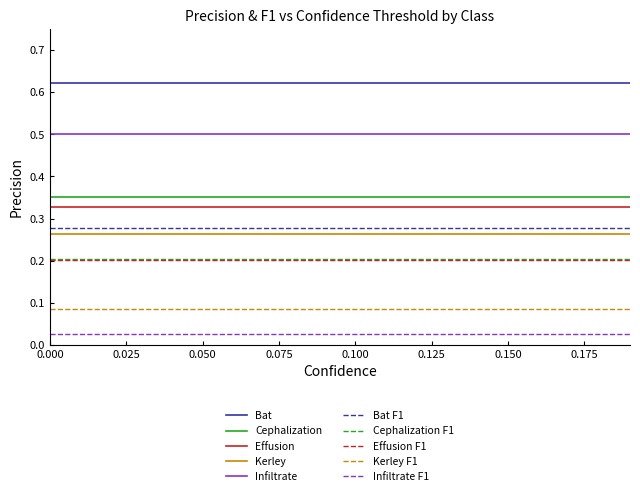

At how many categories does at least one series exceed 0?

20